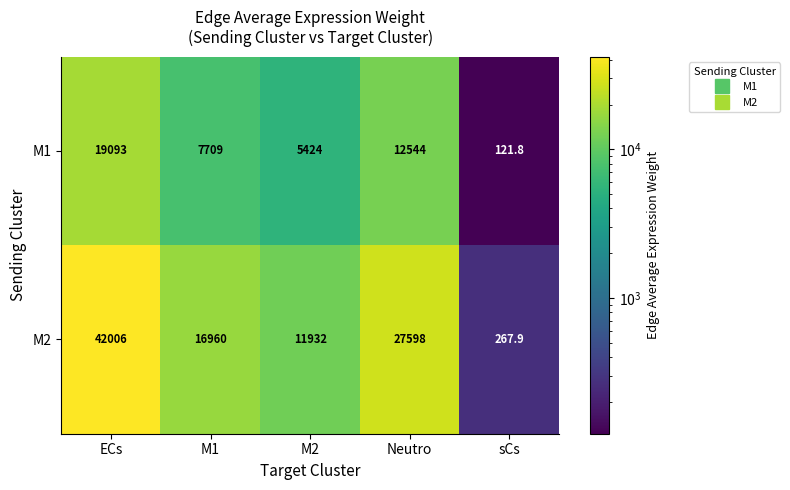

At which category is the sum across all series the highest?

ECs